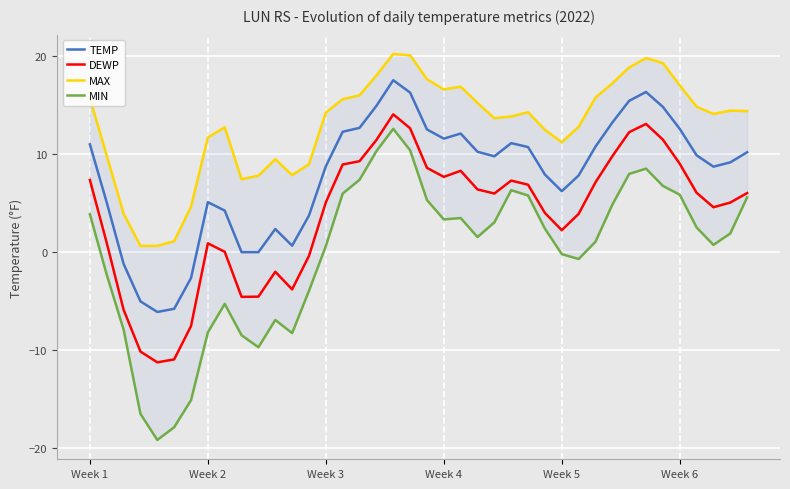

What is the maximum value for DEWP?

14.0